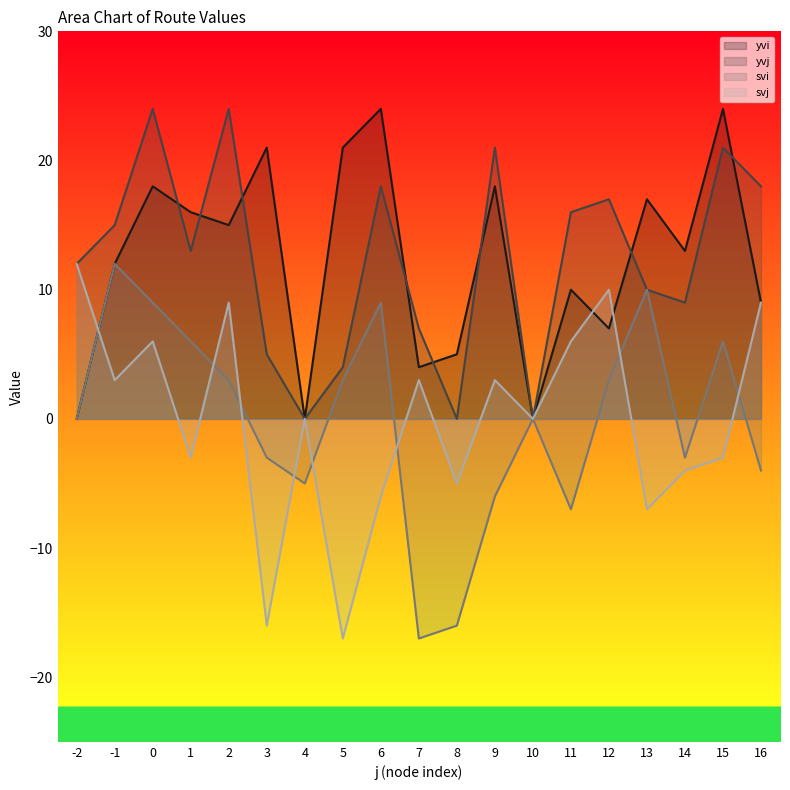

Read the svj value at 0.

6.0